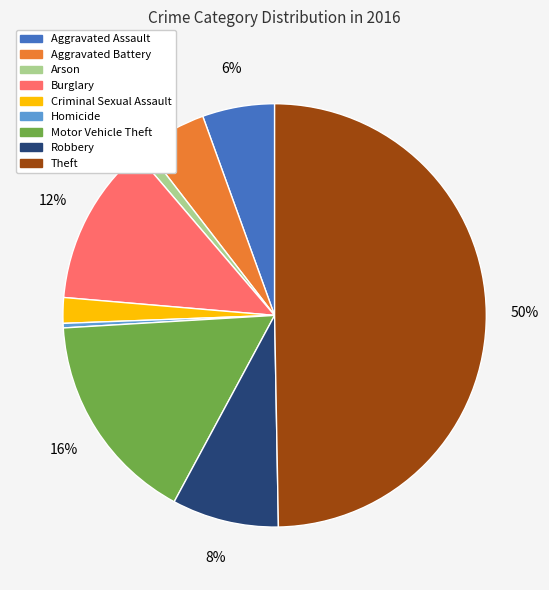

How many segments does this pie chart have?

9